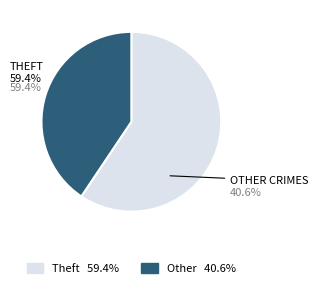

How many segments does this pie chart have?

2